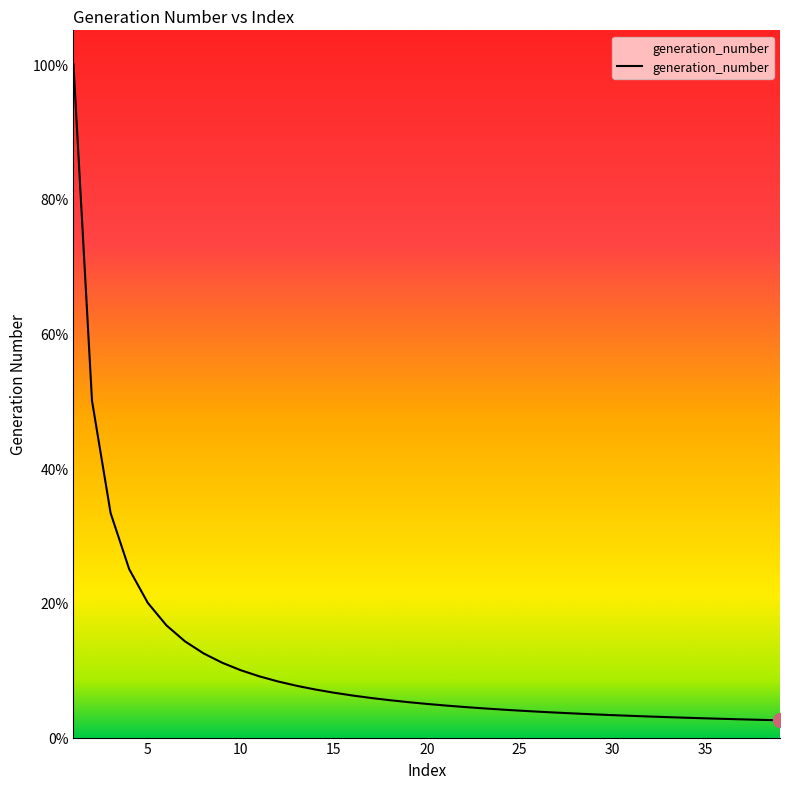

Is this an area chart (filled region under the line)?

Yes